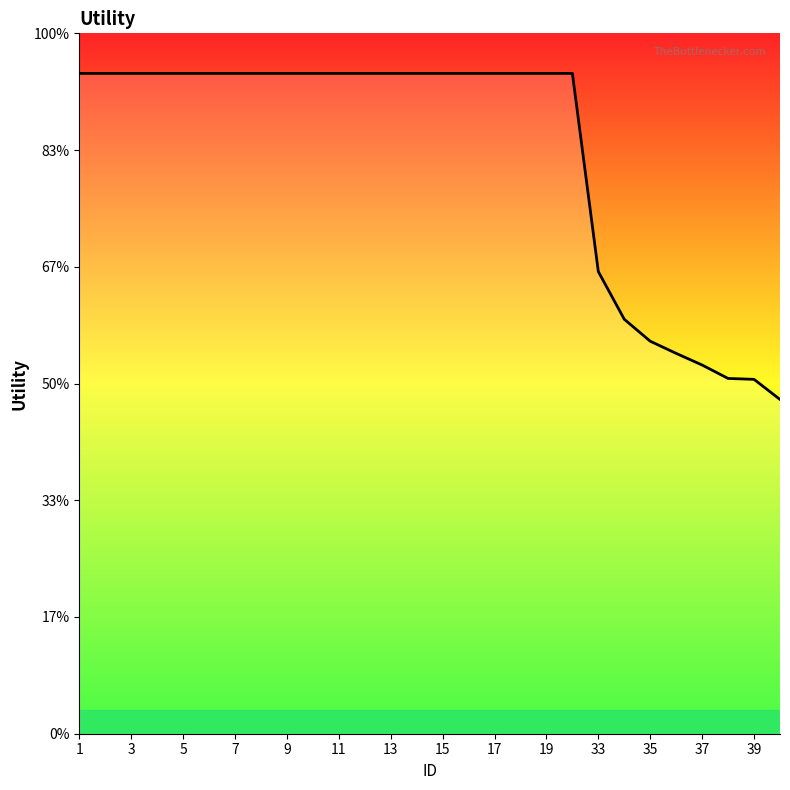

True or false: the data has more than 1 interior local peaks.

False